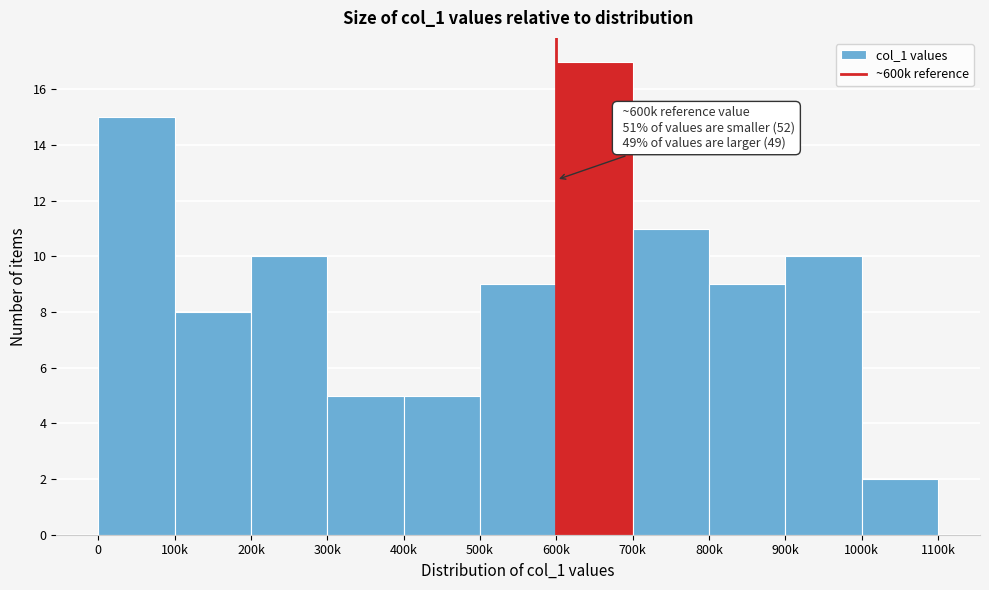

Reading left to right, extract all data points from this chart.

0=15	100k=8	200k=10	300k=5	400k=5	500k=9	600k=17	700k=11	800k=9	900k=10	1000k=2